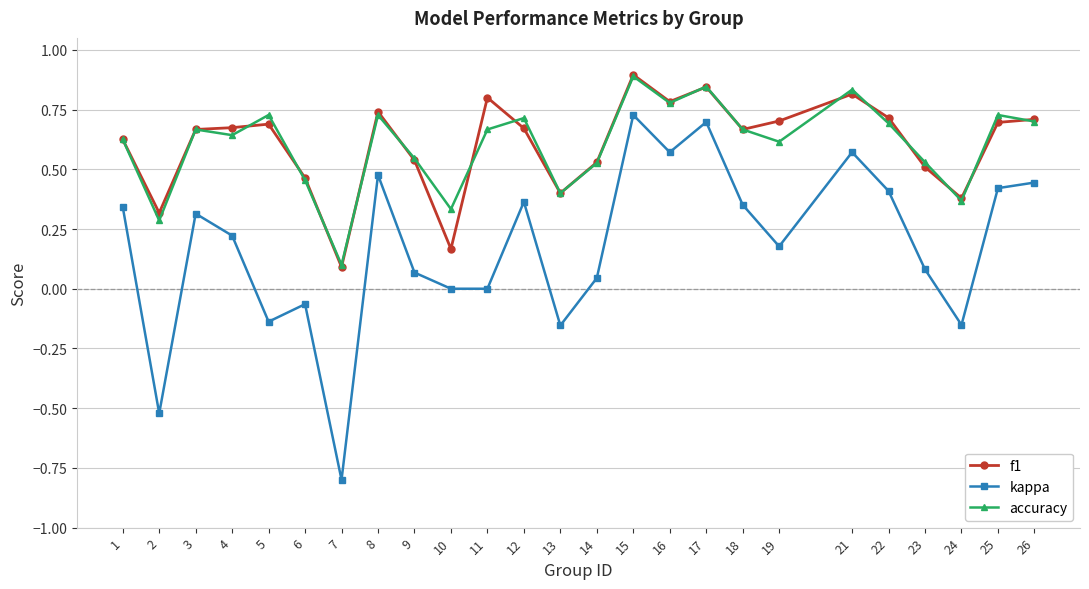

True or false: kappa has more than 2 points higher than both neighbors.

True